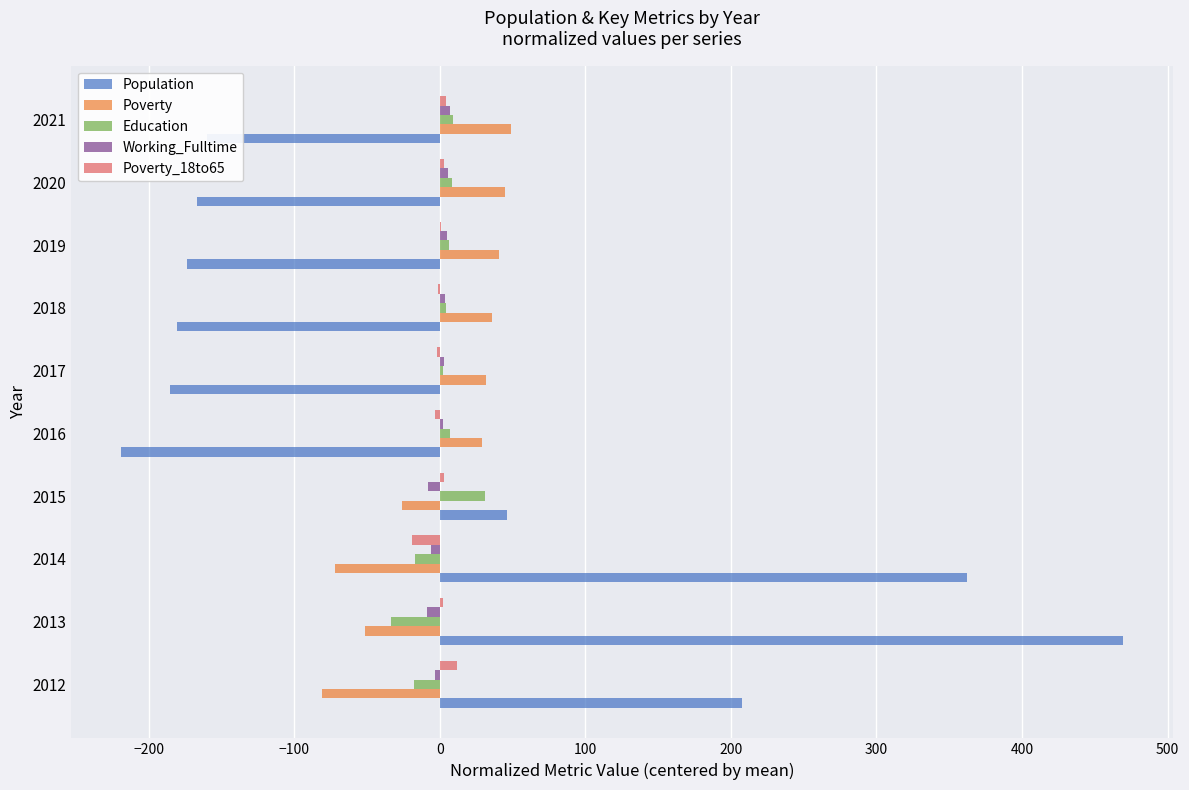

What are all the series names shown in the legend?

Population, Poverty, Education, Working_Fulltime, Poverty_18to65